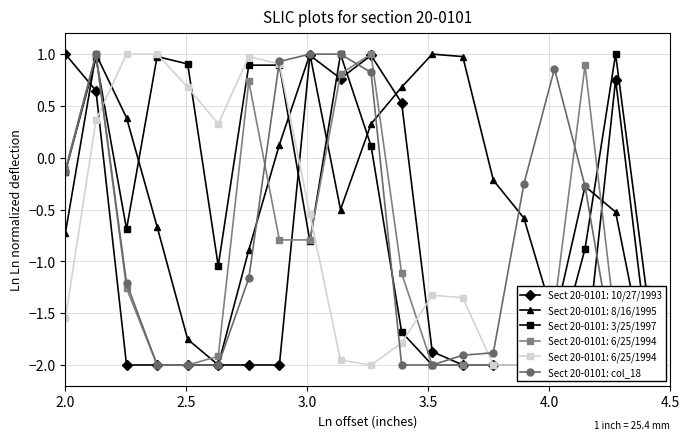

What is the greatest value displayed?

1.0